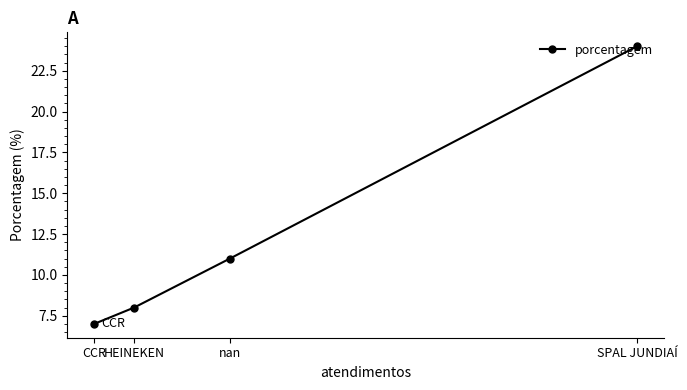

At which category does the chart reach its minimum across all series?

CCR